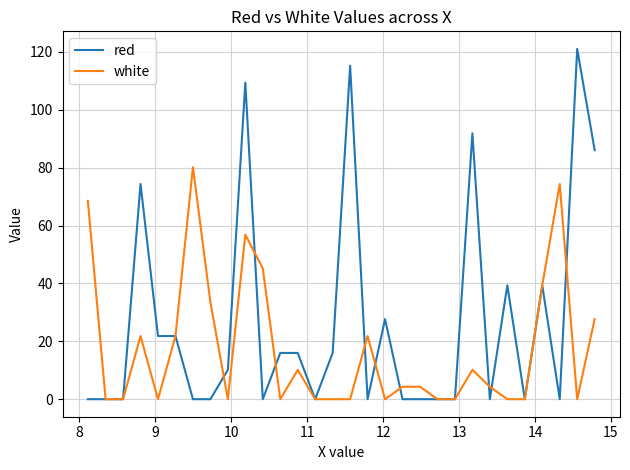

Count the number of data series in this chart.

2